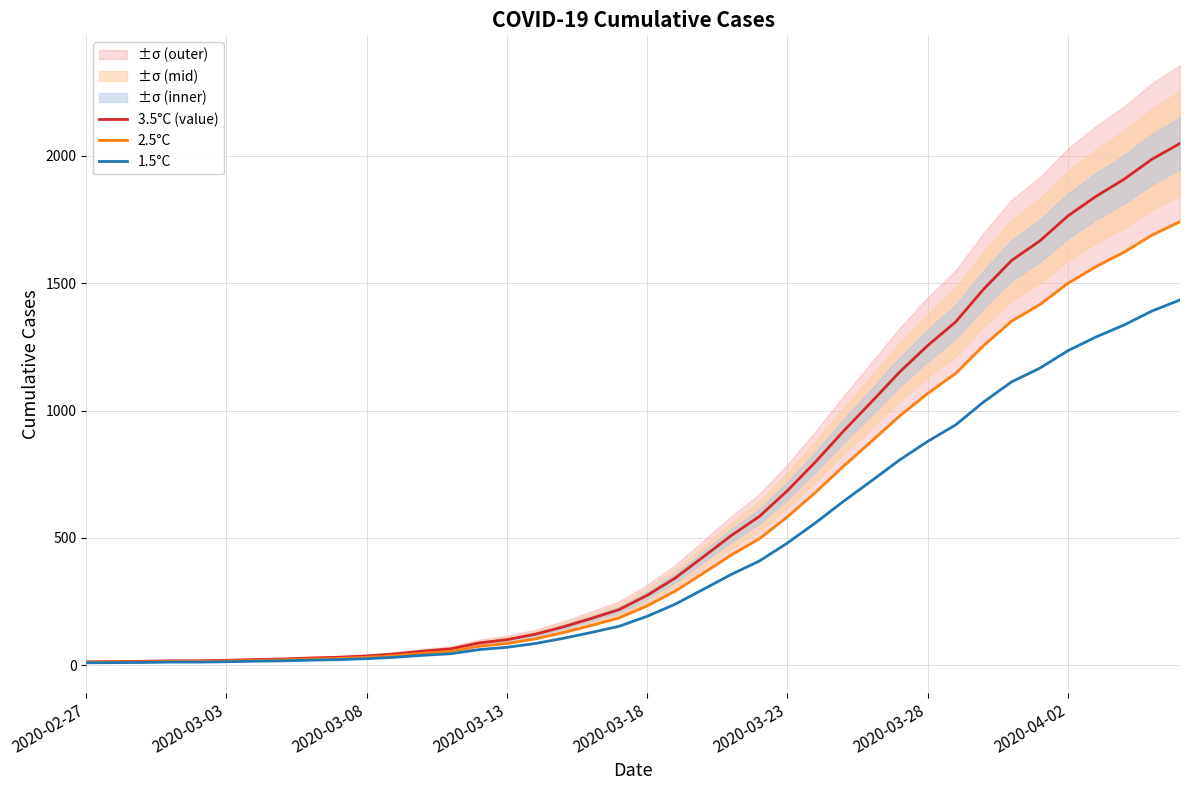

At how many categories does at least one series exceed 1578?

7